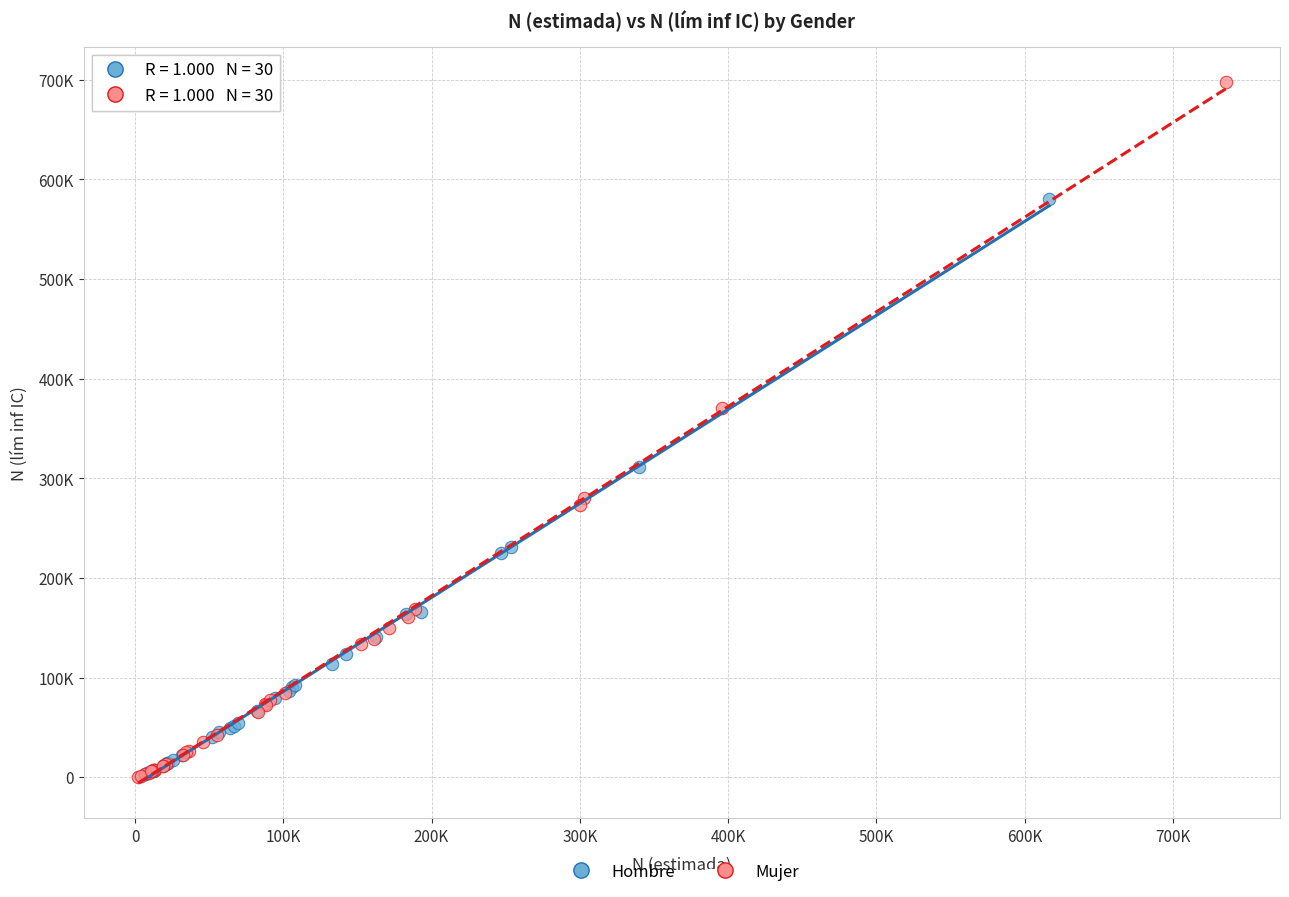

What are all the series names shown in the legend?

Hombre, Mujer